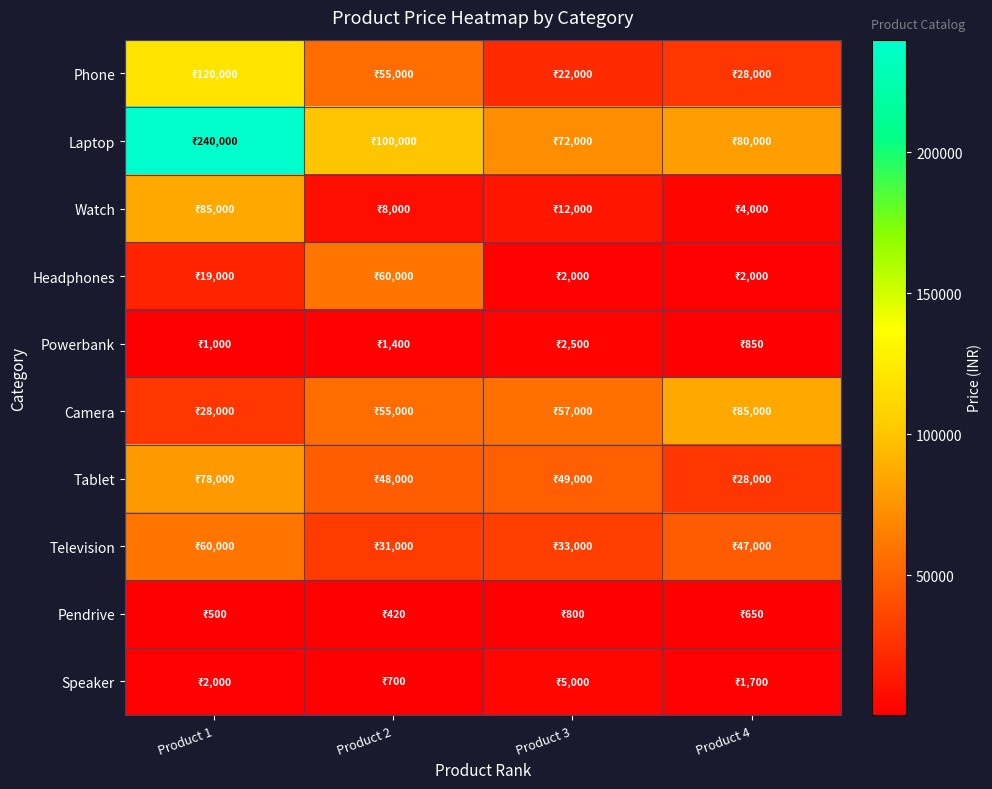

Which series has the largest range (max minus min)?

Laptop